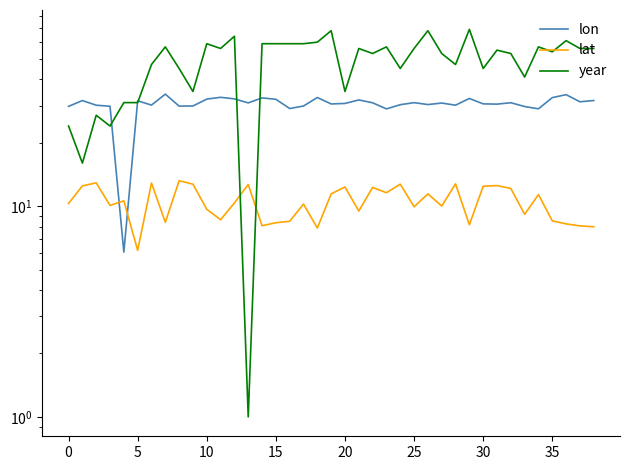

Between 30 and 30, which series saw the biggest shift?

year